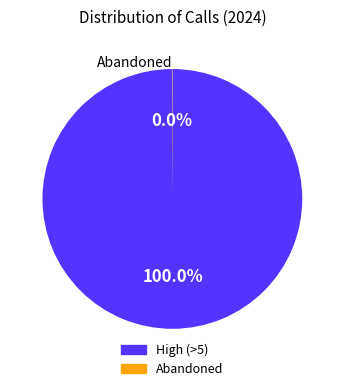

Is there any slice that represents more than half of the pie?

Yes